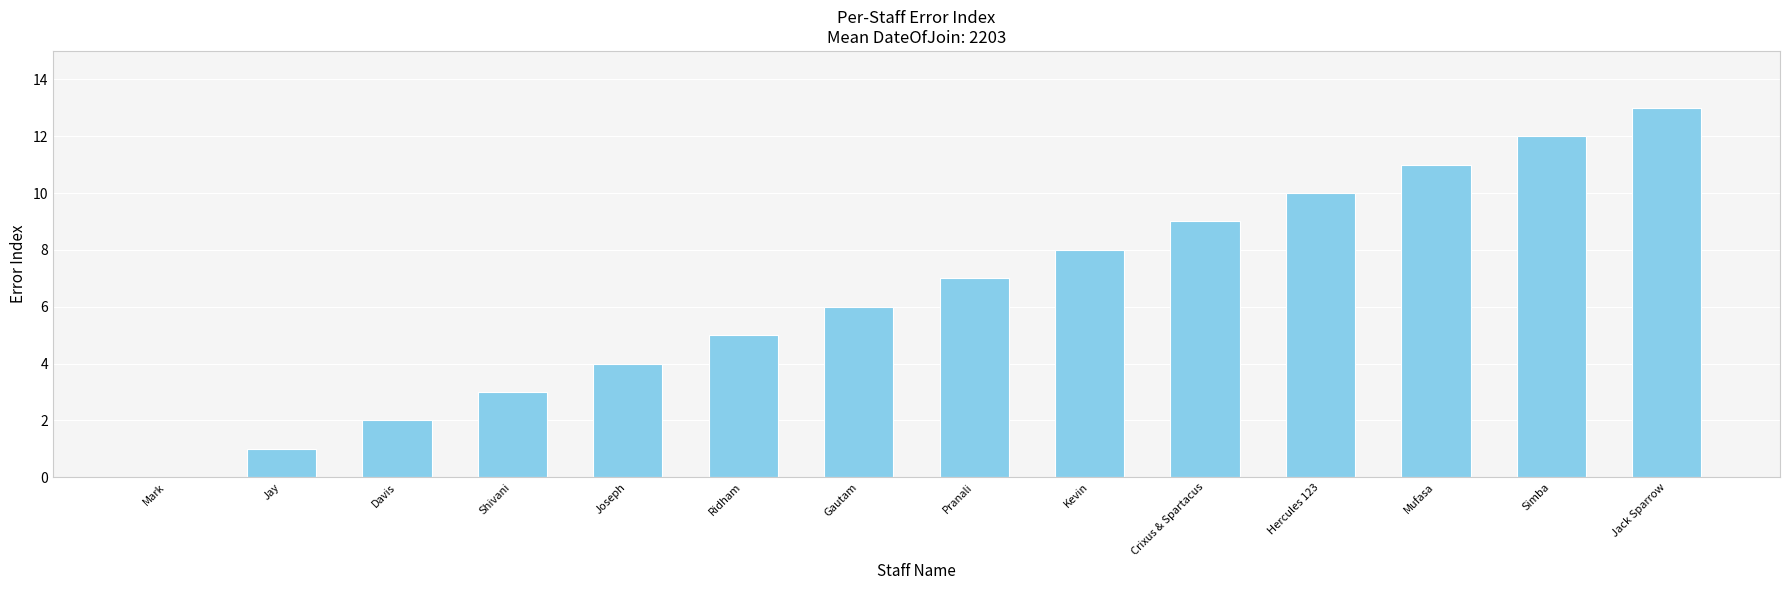

How many distinct data groups are displayed?

1